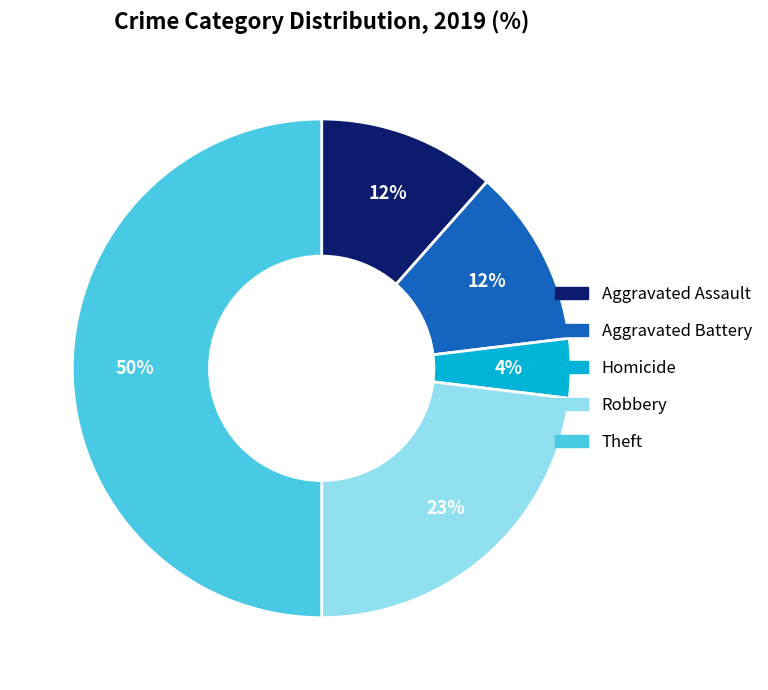

To the nearest percent, what is the average slice percentage?

20%